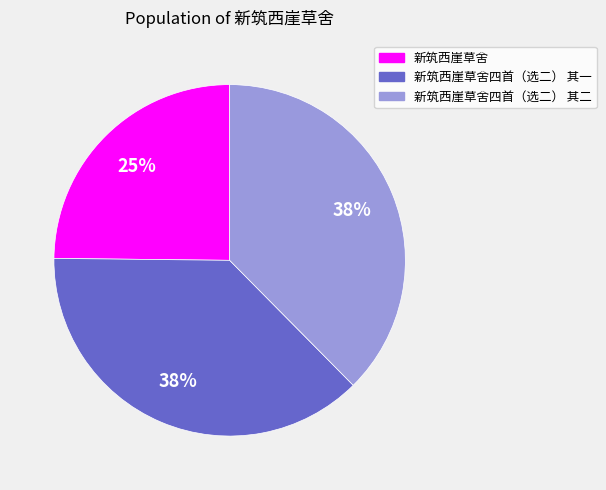

Is it true that 新筑西崖草舍四首（选二） 其一 is 32% of the pie?

False